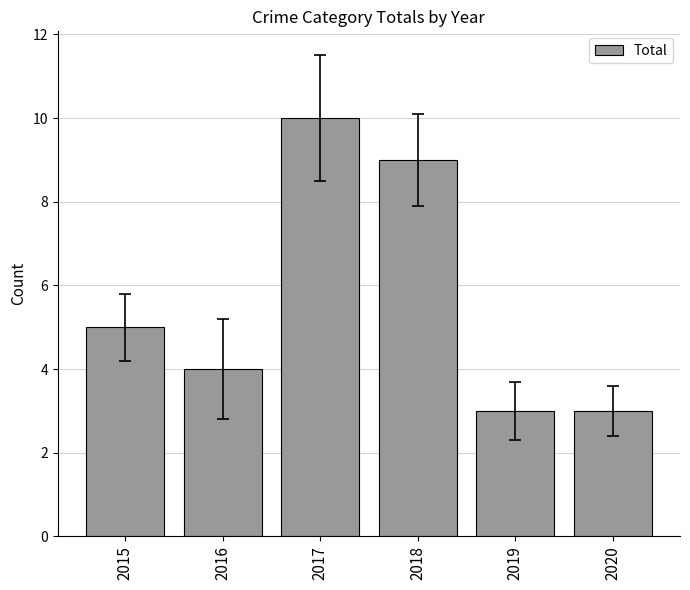

Is it true that the value at 2018 is 9?

True